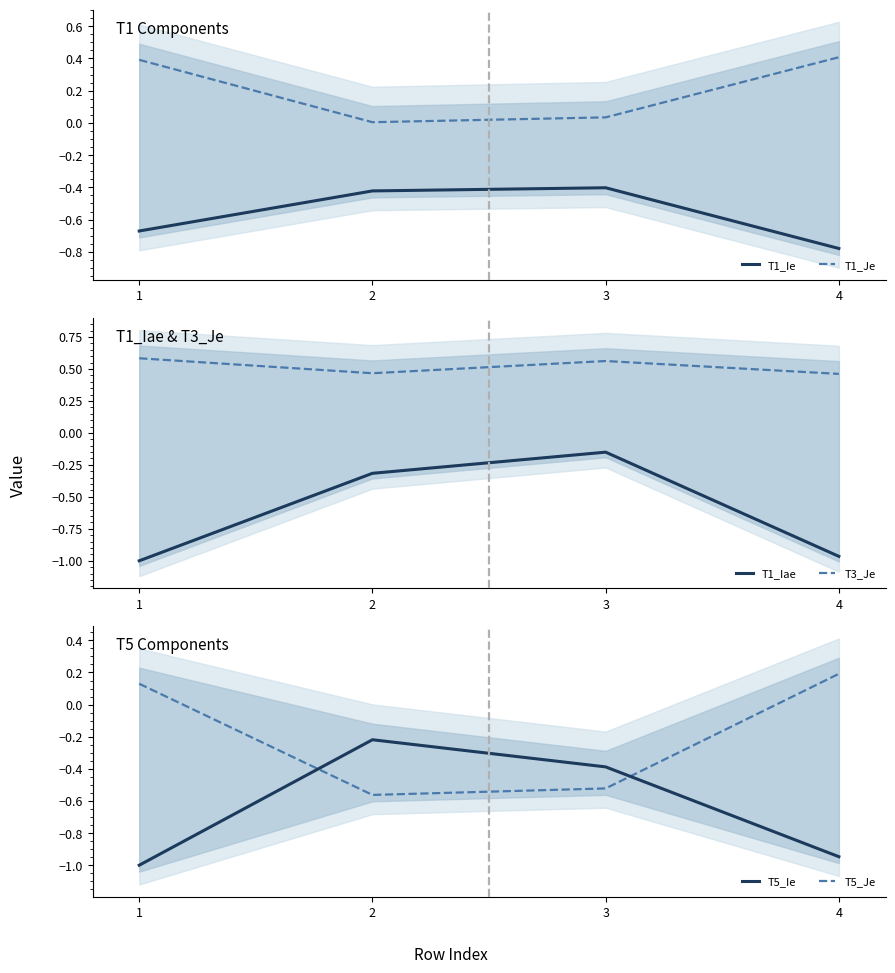

What is the value of the T5_Ie point at the 1st from the left?

-1.0